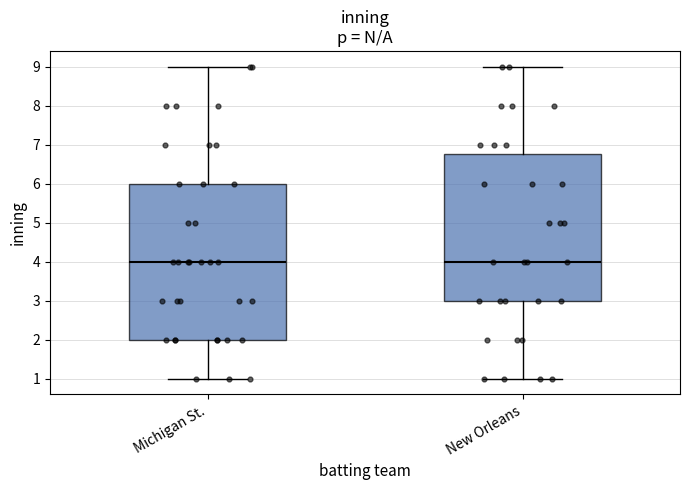

Reading left to right, transcribe this box plot: for each box, give where its median line is, the range the box spans, and where its two whiskers end, as read against the y-axis. The values are not printed on the chart, so give them approximately, as read against the axis.

Michigan St.: median 4.0, box 2.0 to 6.0, whiskers 1.0 to 9.0
New Orleans: median 4.0, box 3.0 to 6.8, whiskers 1.0 to 9.0